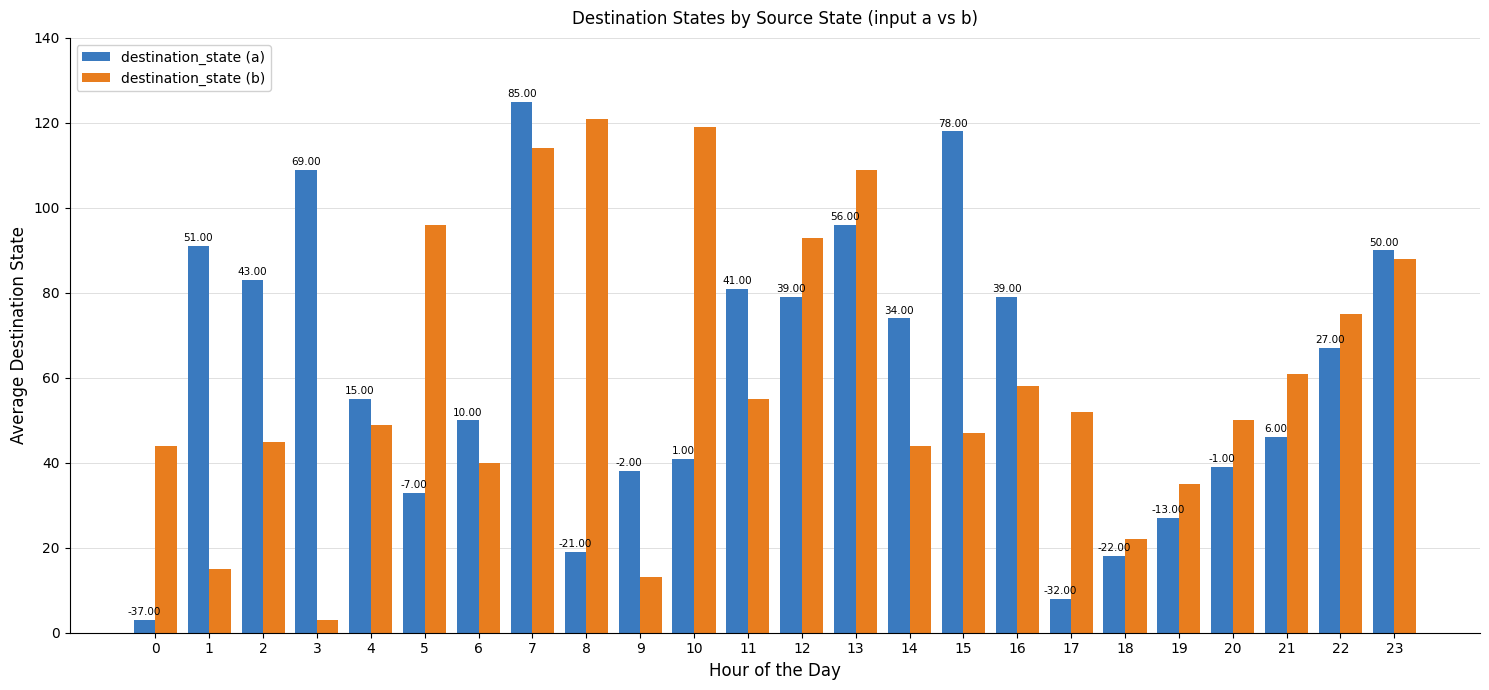

What is the highest value of the destination_state (a) series?

125